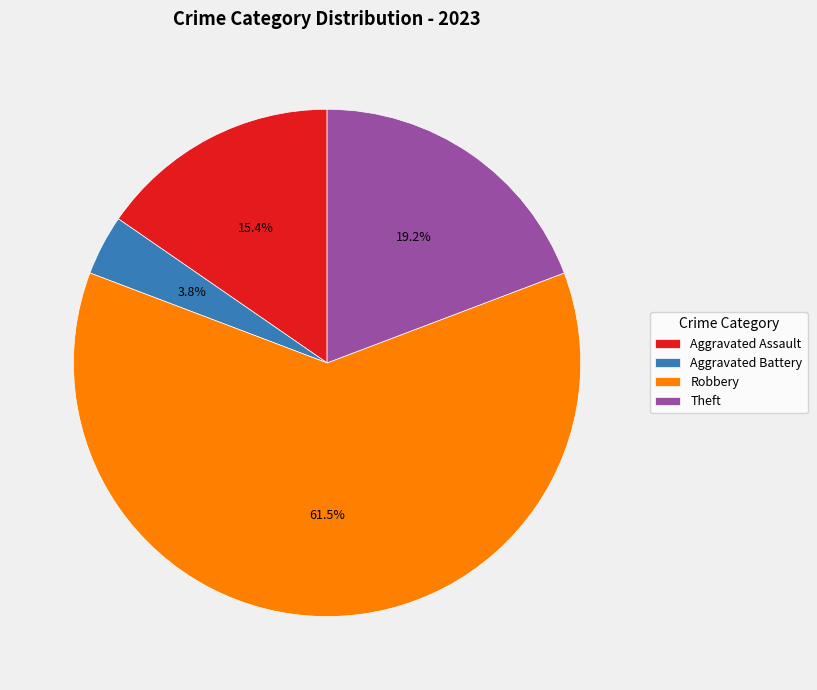

How many slices are in this pie chart?

4